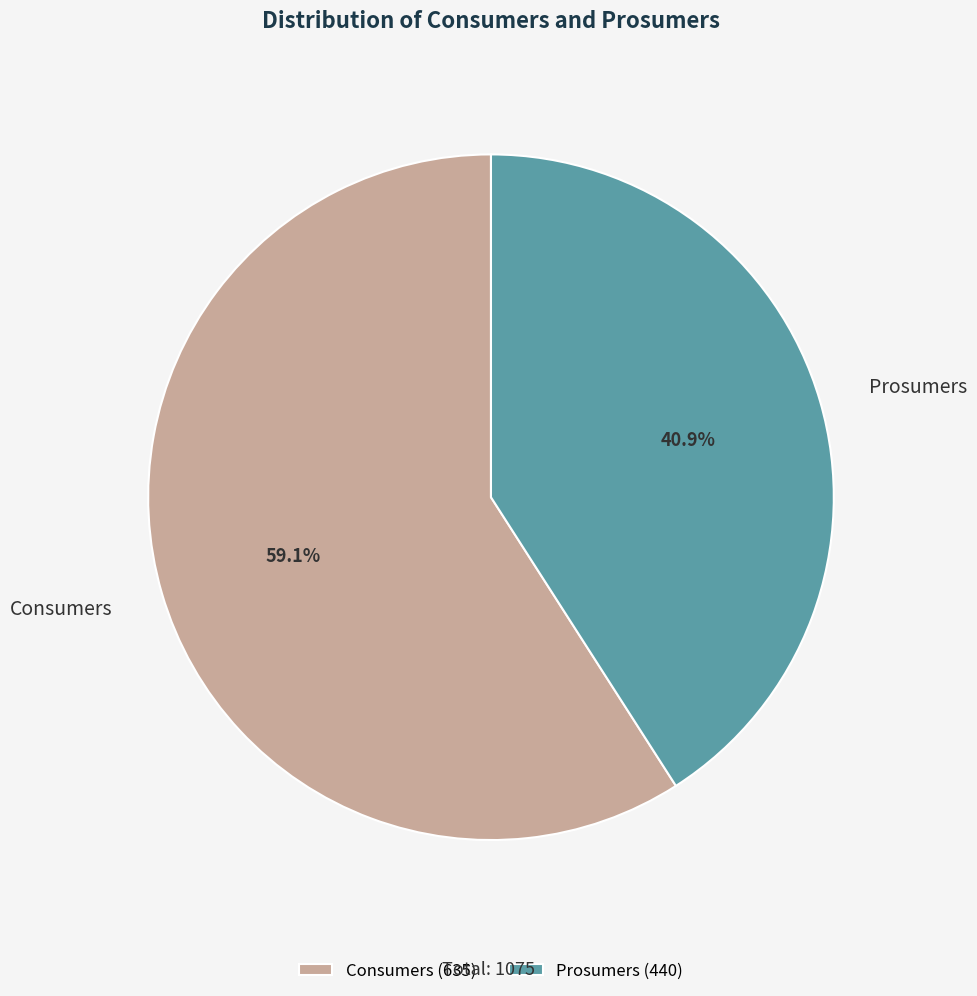

Rank the categories by value from highest to lowest.

Consumers, Prosumers